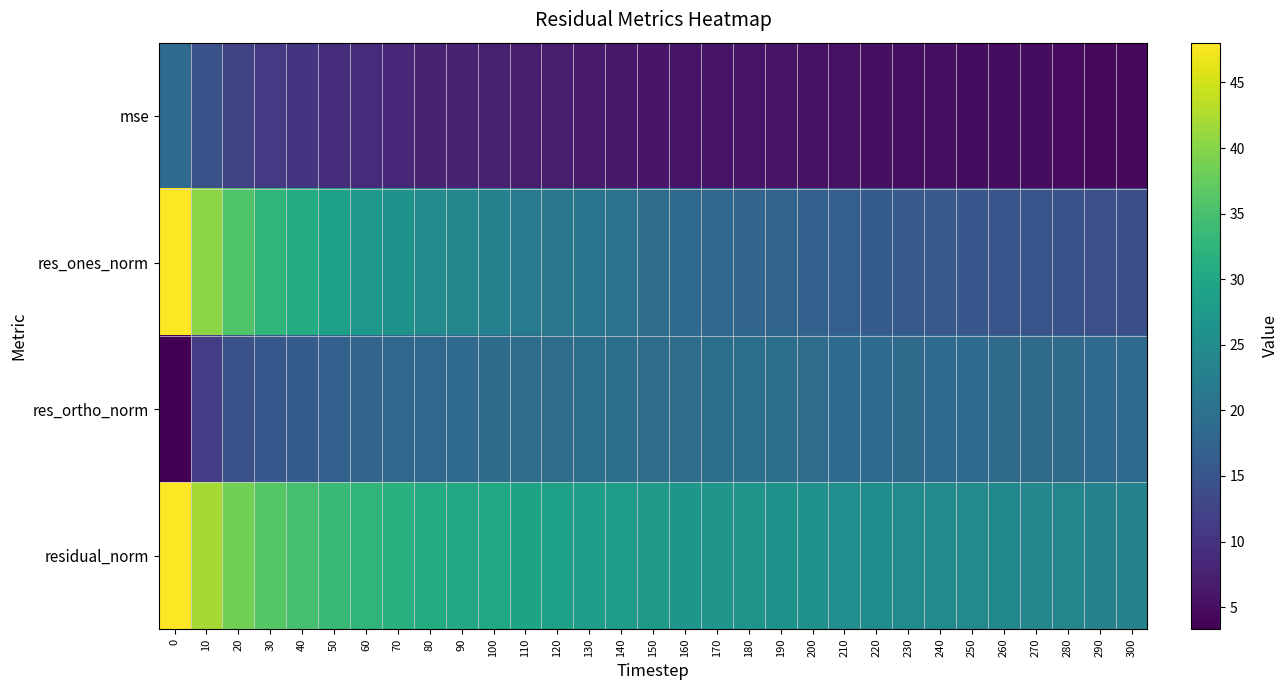

How many series are shown in this chart?

4